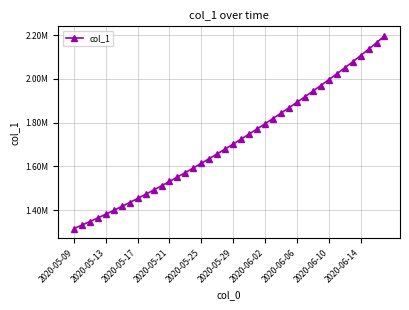

Does the chart have visible grid lines?

Yes